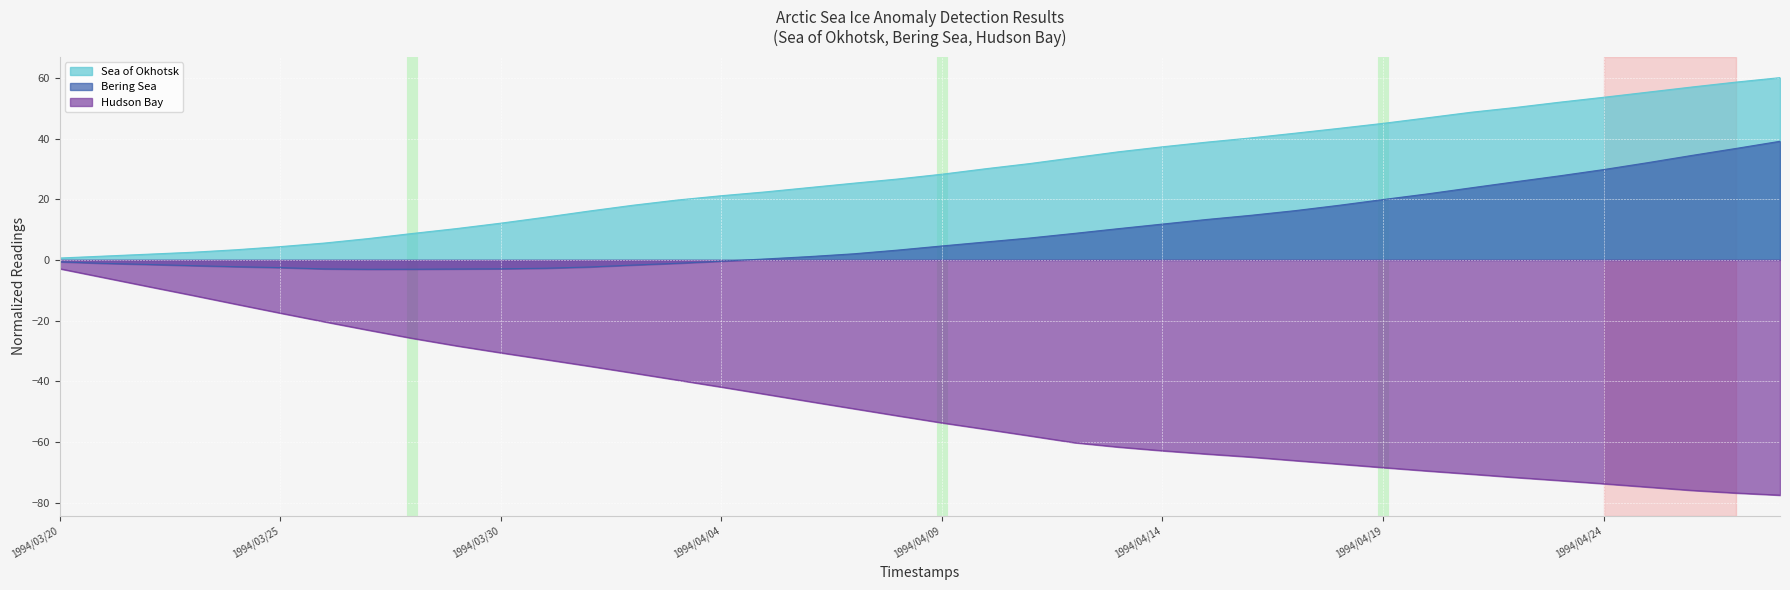

What is the spread (max minus min) of values at 1994/03/27?

30.2